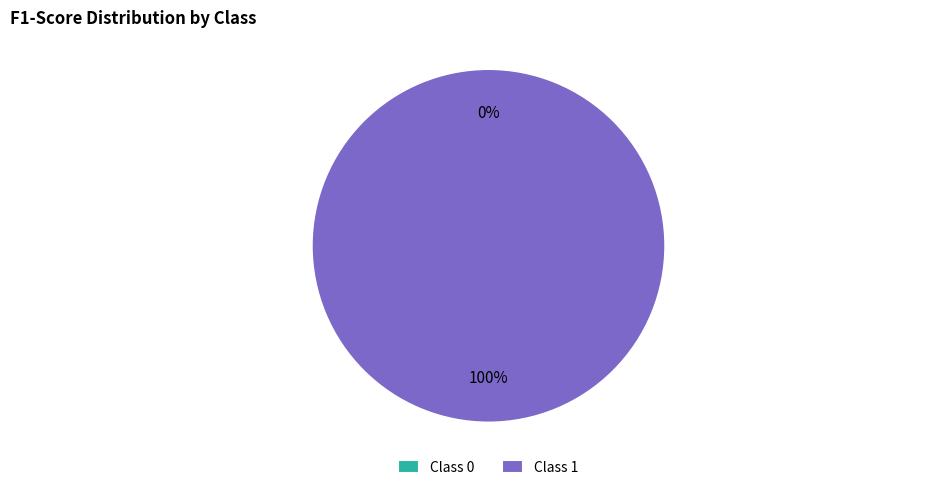

Which category accounts for the majority?

1